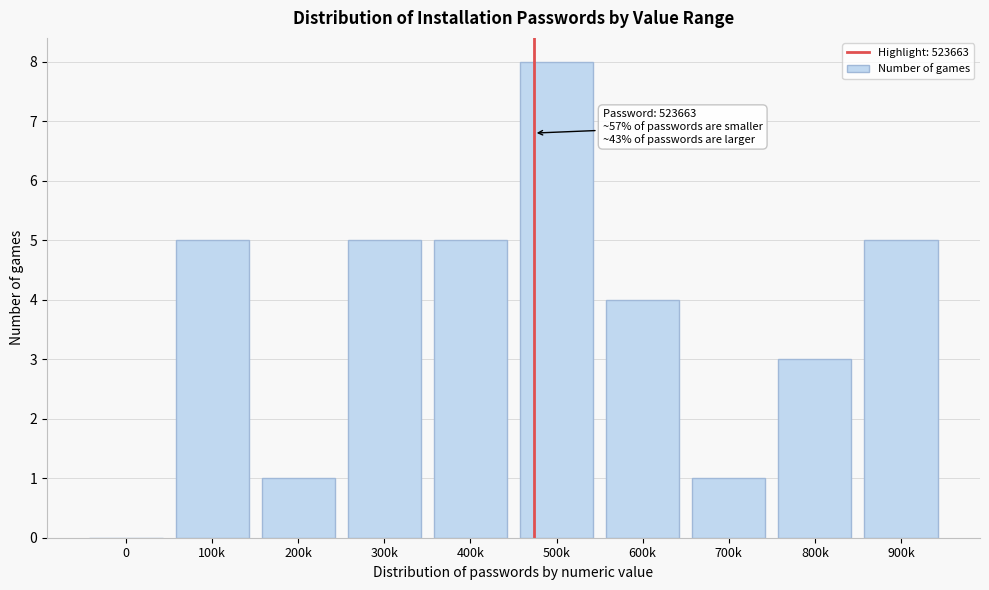

Reading left to right, what are all the values shown in this chart?

0=0	100k=5	200k=1	300k=5	400k=5	500k=8	600k=4	700k=1	800k=3	900k=5